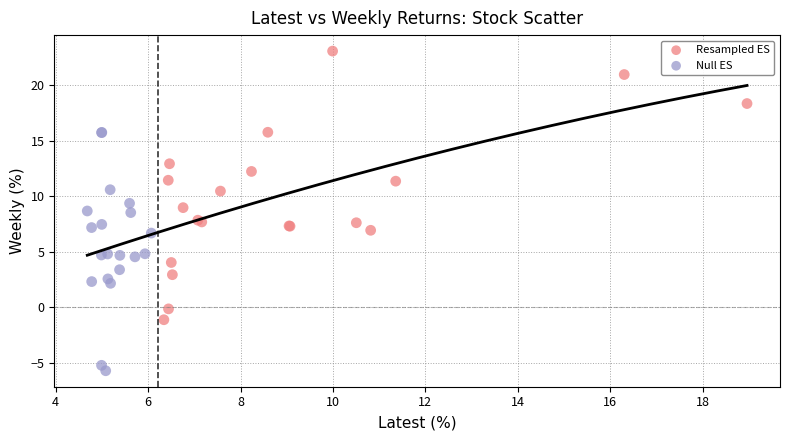

Which series reaches the minimum Y coordinate?

Null ES